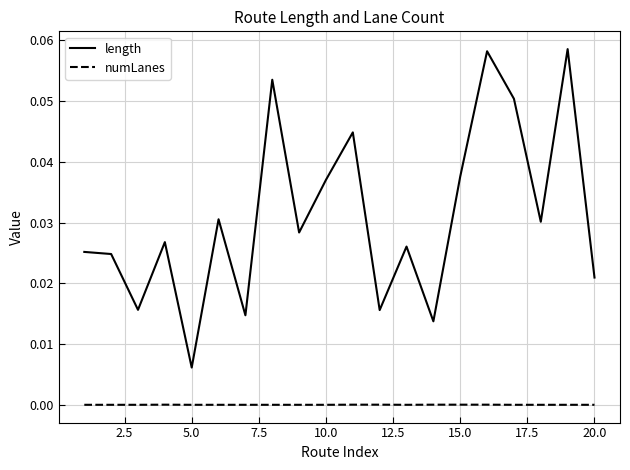

Which series has the widest spread of values?

length